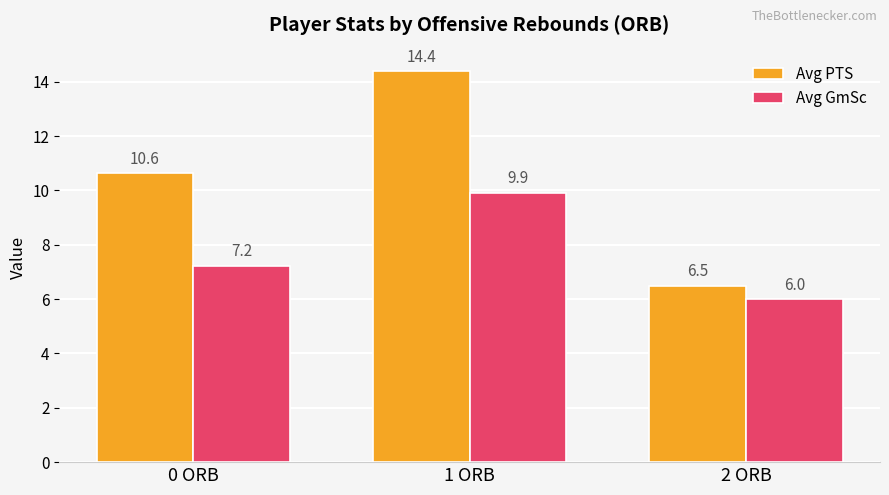

What is the sum of the Avg PTS values at 1 ORB and 0 ORB?

25.0